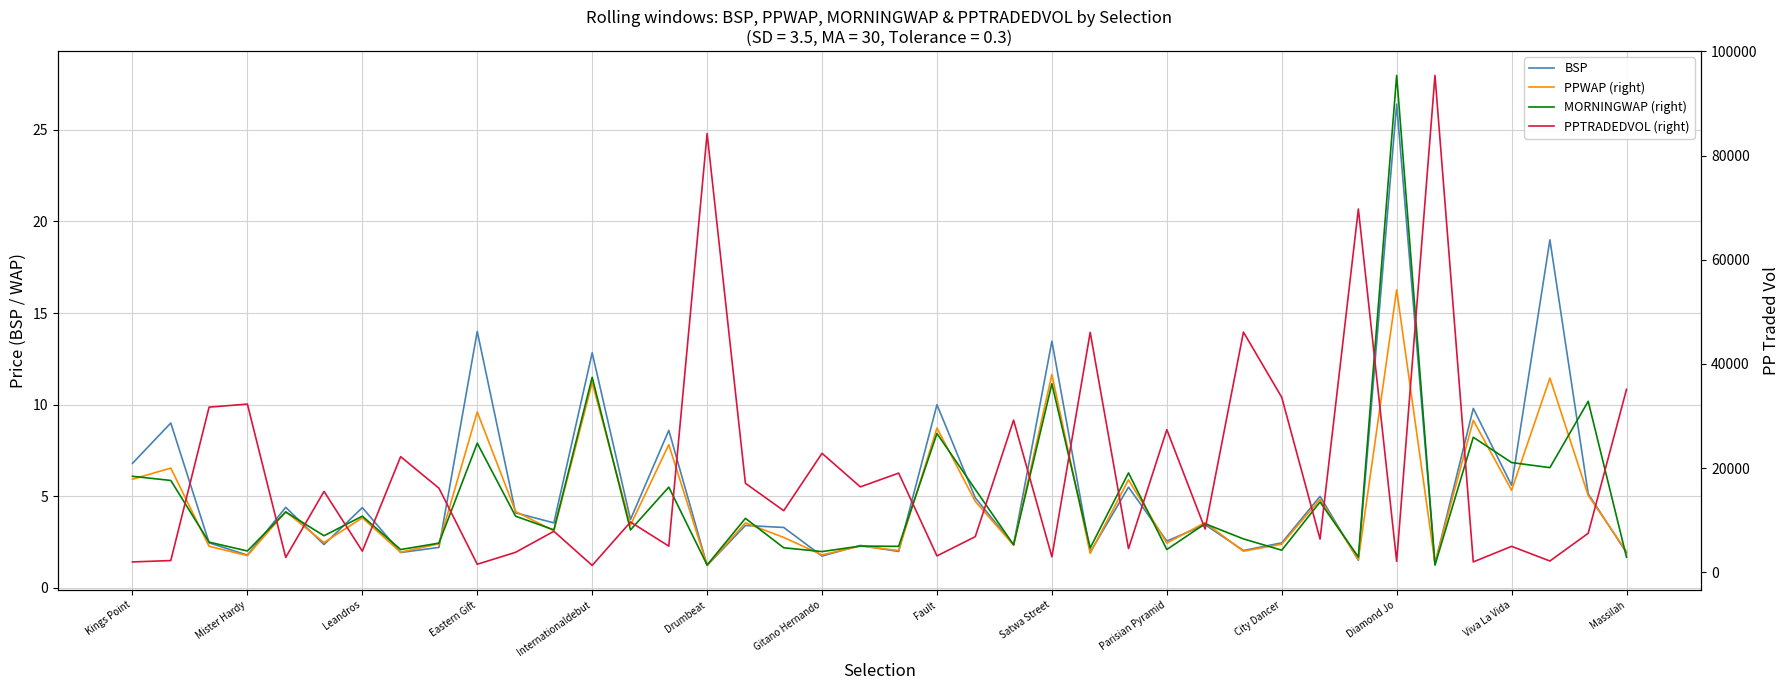

Which series changed the most between 28 and 39?

PPTRADEDVOL (right)